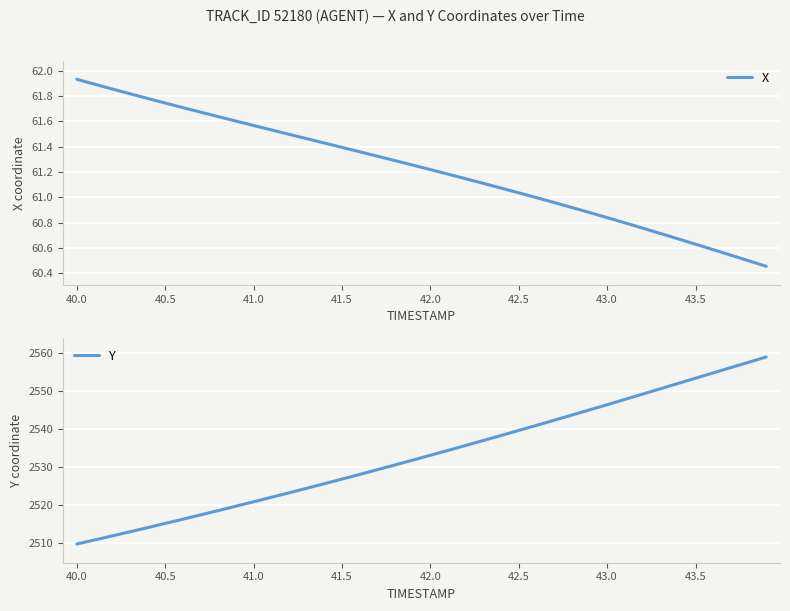

The value of Y at 43.0 is 2546.4. True or false?

True